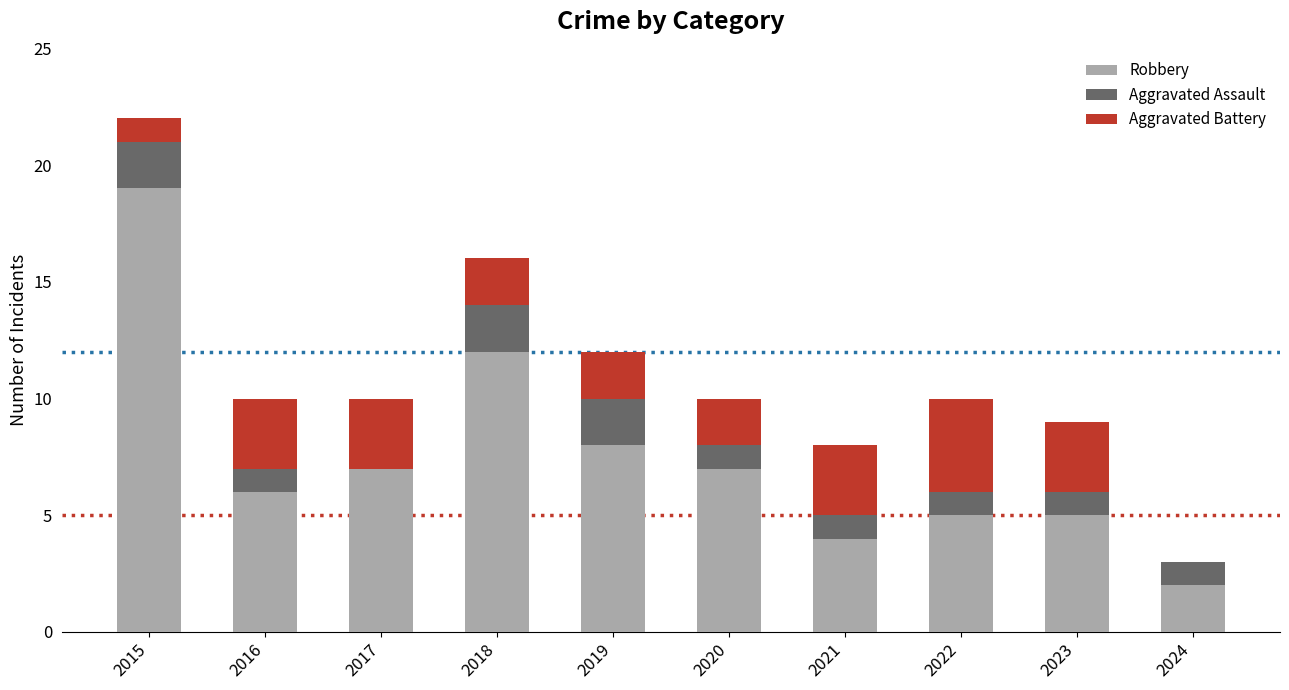

Does the chart contain stacked bars?

Yes